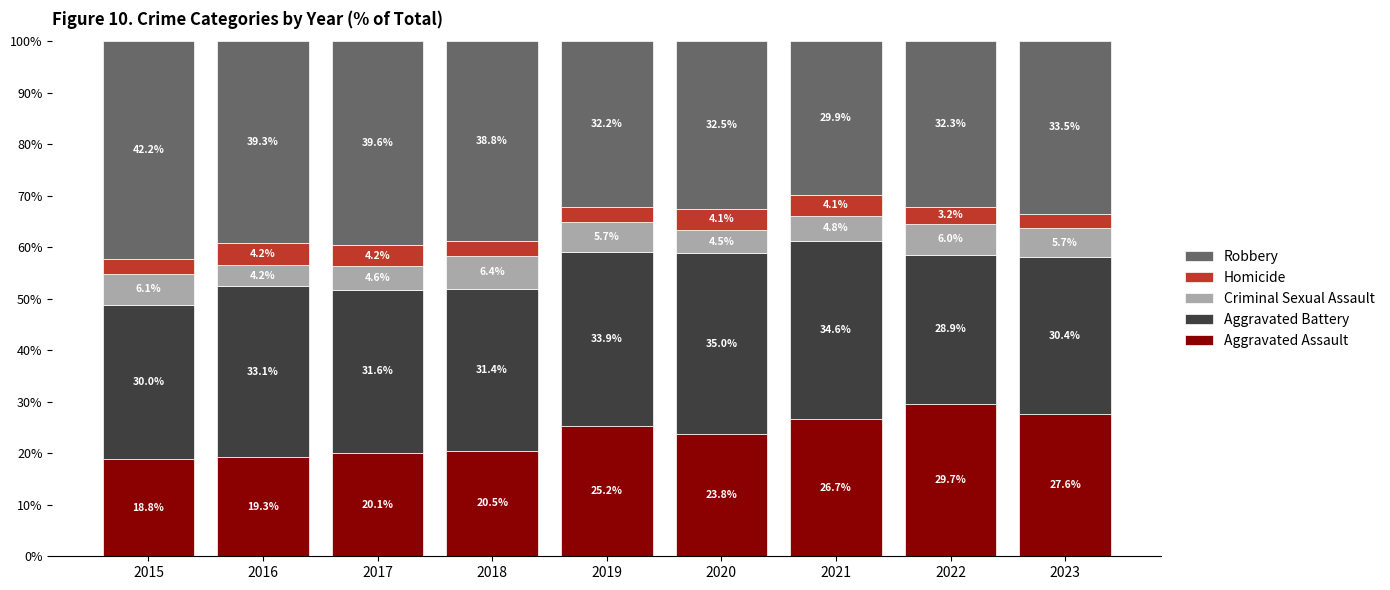

What is the difference between the maximum and minimum values in the Aggravated Assault series?

10.9